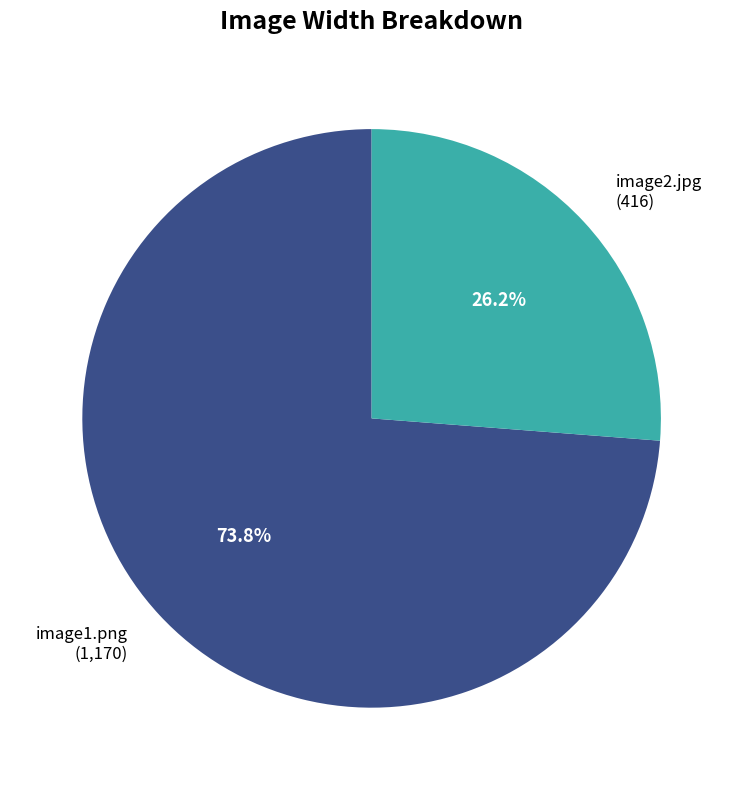

To the nearest percent, what is the difference between the largest and smallest slice percentages?

48%